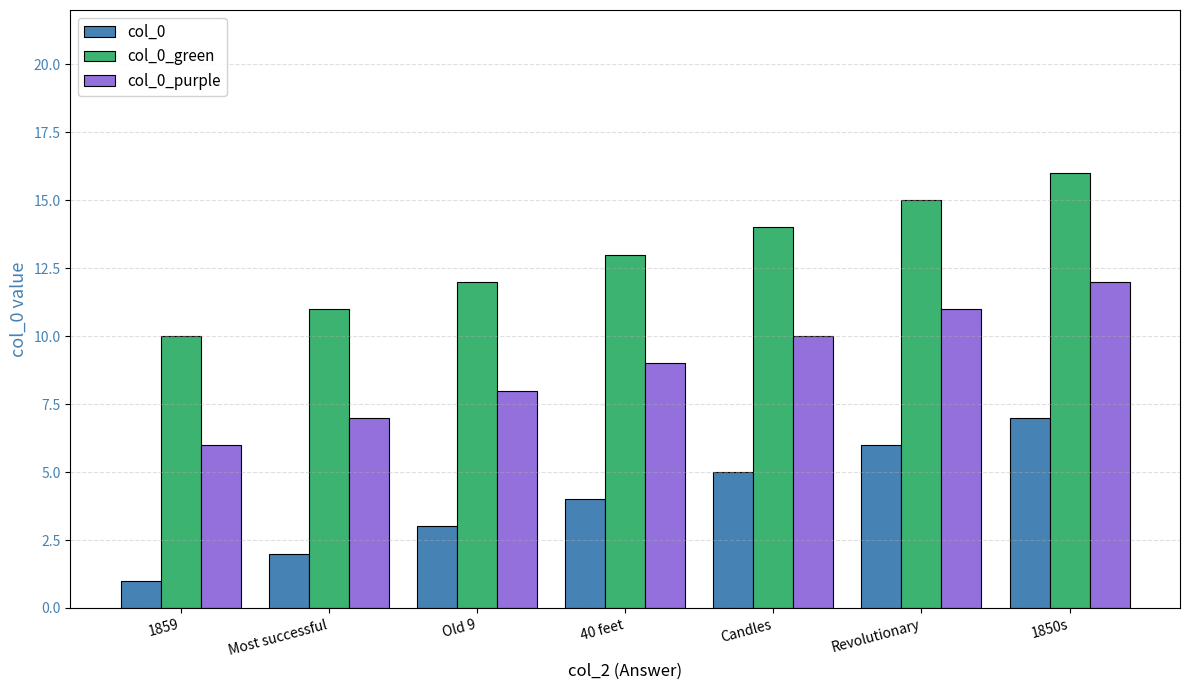

What is the difference between the maximum and minimum values in the col_0_purple series?

6